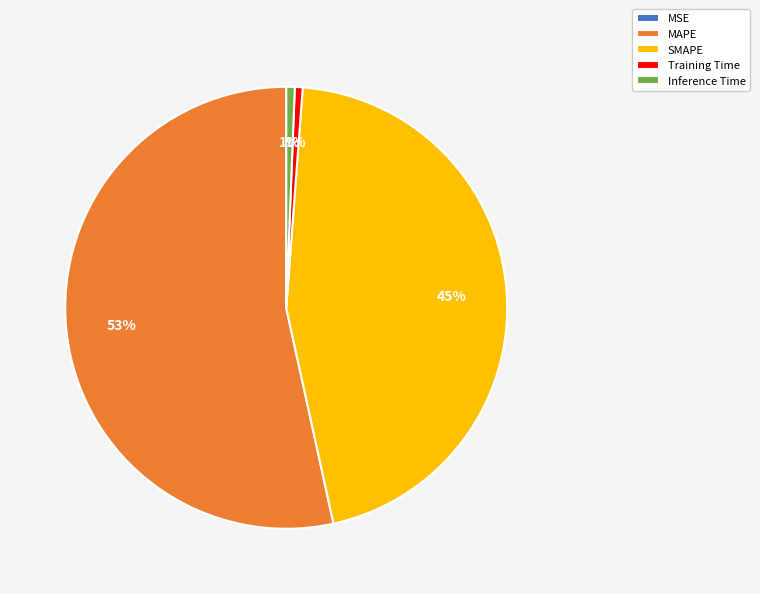

Do Training Time and MAPE together represent more than half of the pie?

Yes